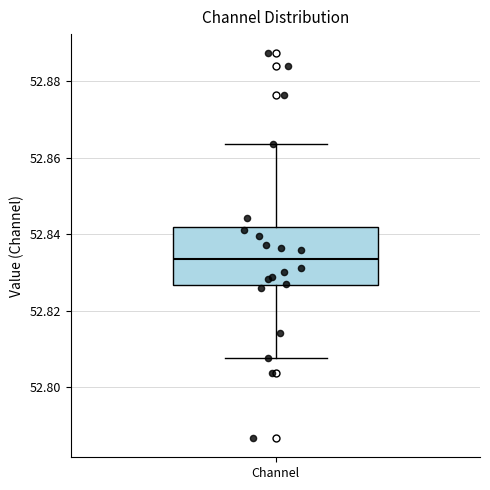

Transcribe this box plot: give where the median line is, the range the box spans, and where the two whiskers end, as read against the y-axis. The values are not printed on the chart, so give them approximately, as read against the axis.

median 52.834, box 52.826 to 52.842, whiskers 52.808 to 52.864